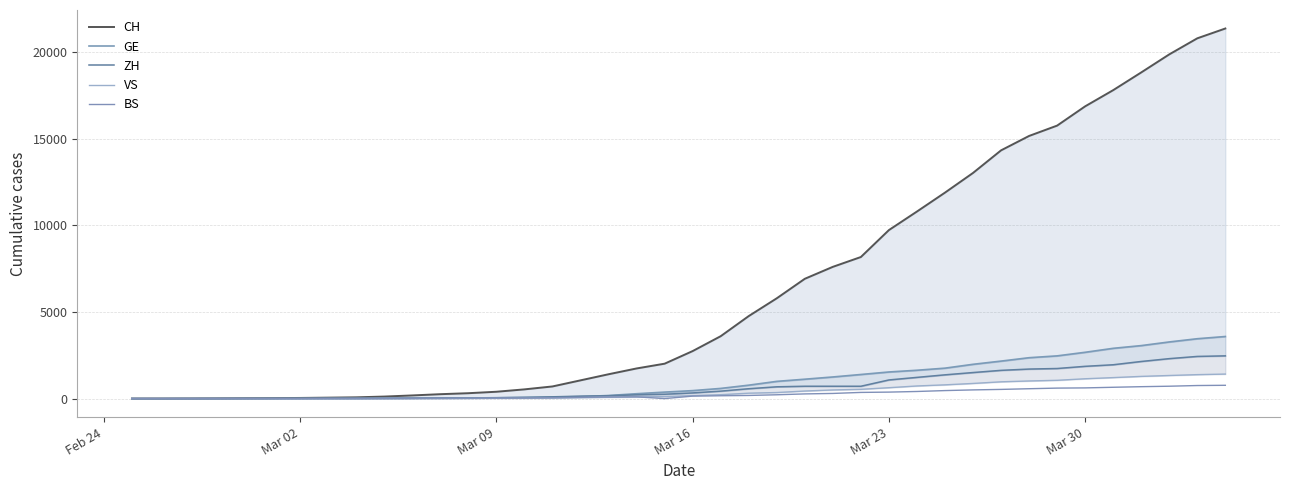

Reading left to right, what are all the values shown in this chart?

CH: 1	2	6	13	20	27	37	54	73	117	182	254	311	395	532	701	1053	1405	1740	2015	2743	3602	4764	5790	6916	7606	8173	9728	10799	11891	13027	14331	15163	15760	16873	17807	18830	19872	20800	21366
GE: 0	1	1	4	6	8	8	11	11	15	19	30	38	47	73	84	114	178	281	374	460	587	775	994	1119	1248	1391	1536	1636	1757	1979	2164	2360	2466	2673	2902	3059	3270	3456	3584
ZH: 0	0	2	2	6	7	11	14	16	24	30	35	41	50	63	102	141	164	219	251	327	430	569	680	712	712	712	1076	1224	1371	1503	1630	1704	1736	1862	1953	2142	2306	2434	2467
VS: 0	0	0	1	1	2	3	3	4	5	6	7	12	17	22	30	53	76	98	115	172	225	312	349	436	498	535	628	728	793	874	968	1017	1055	1144	1211	1281	1333	1382	1415
BS: 0	0	1	1	1	1	1	3	3	8	15	21	24	28	33	49	73	92	100	0	143	164	181	220	270	297	356	374	410	462	501	530	569	605	617	653	687	714	754	767